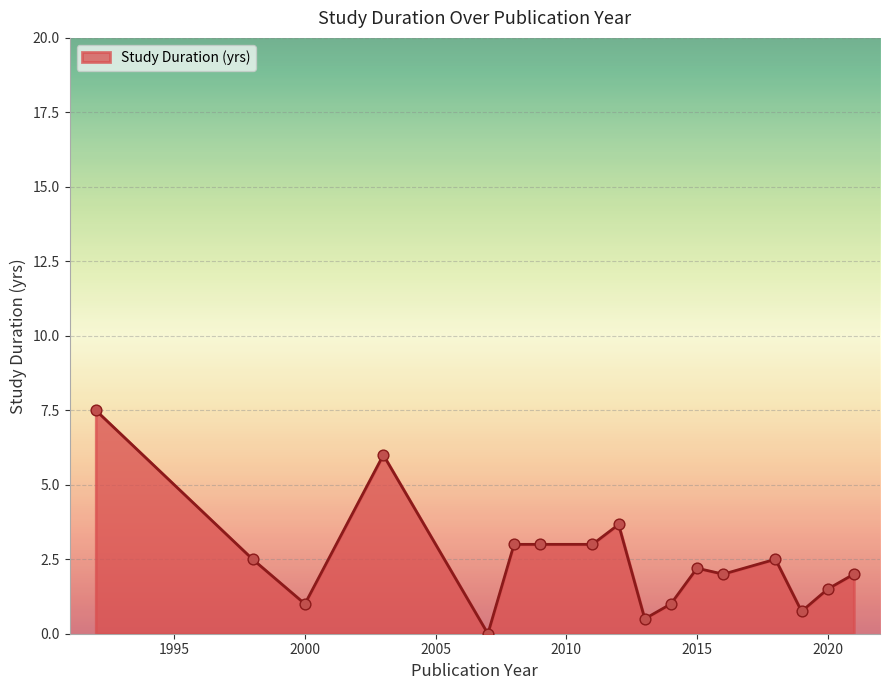

What is the difference between the maximum and minimum values?

7.5